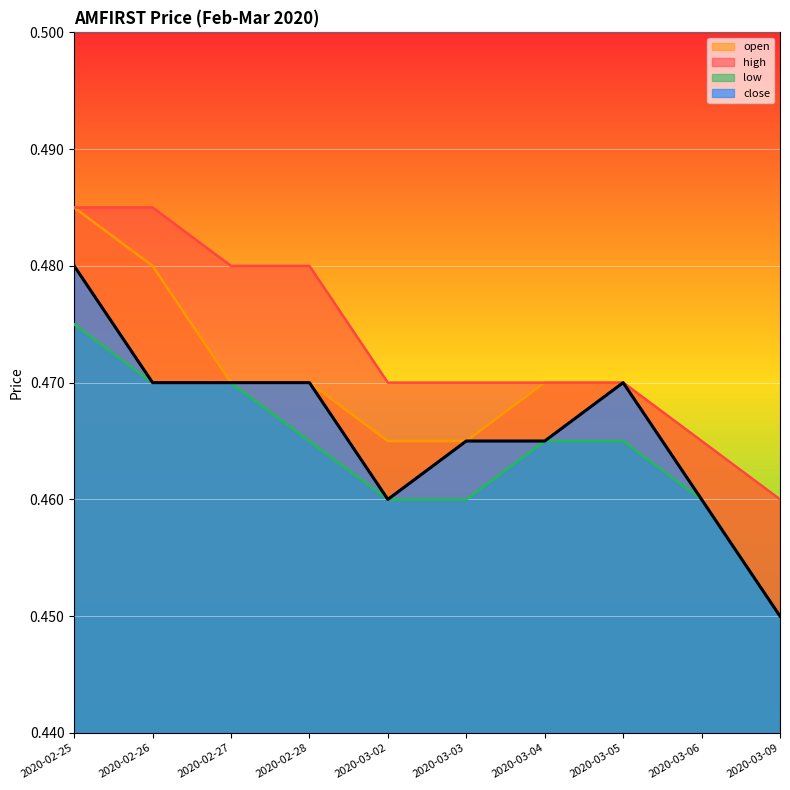

The value of close at 2020-03-03 is 0.5. True or false?

True